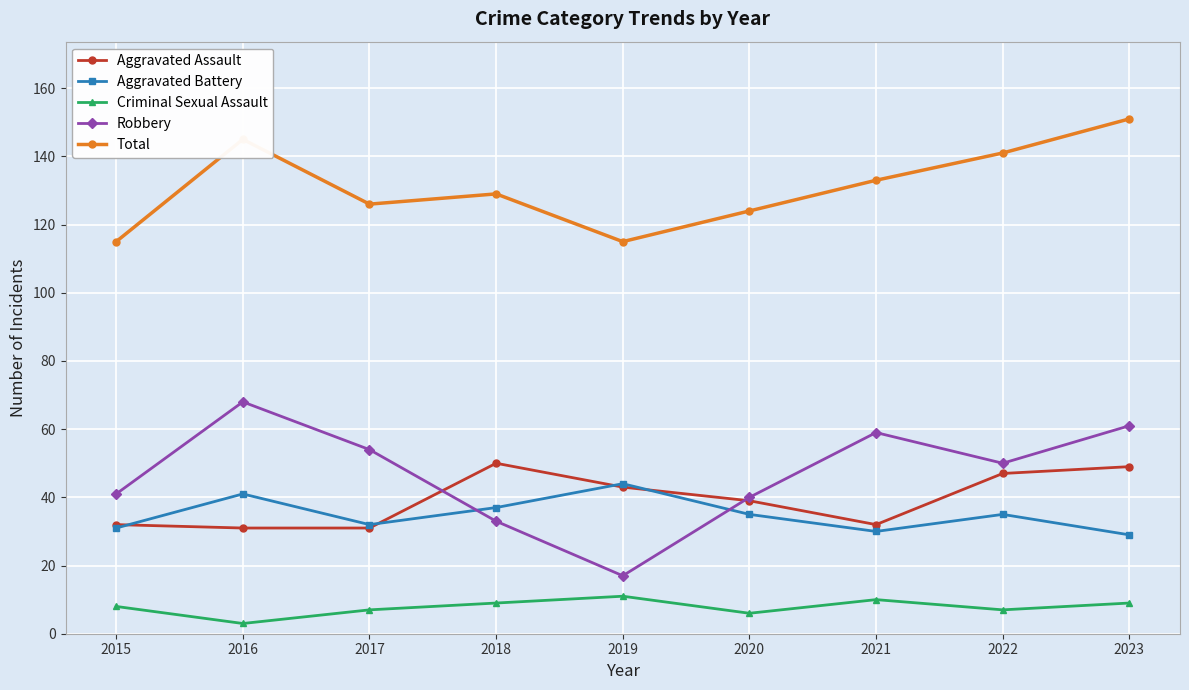

True or false: Total and Aggravated Assault intersect in this chart.

False